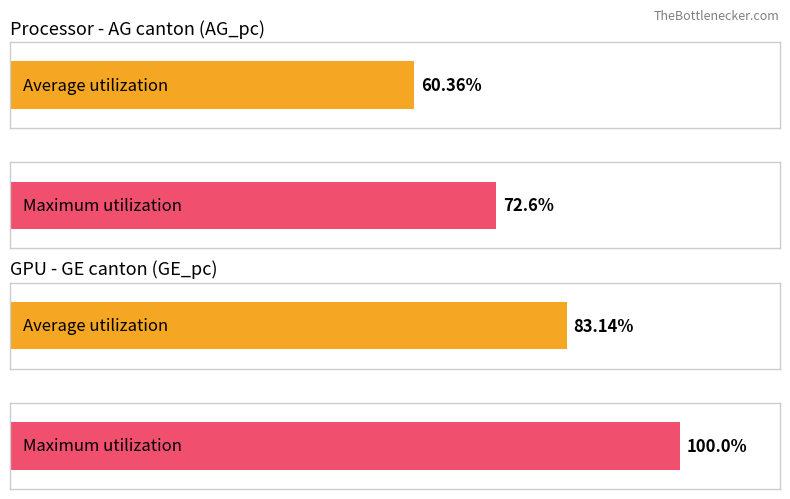

Is it true that Maximum utilization equals 154.1 at GE_pc?

False